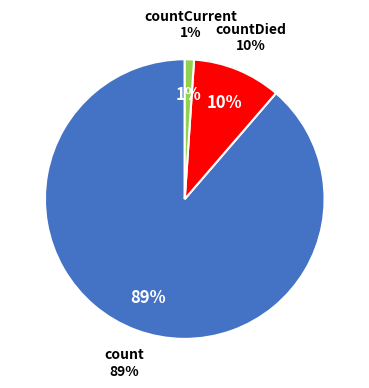

What is the change in value from count to countDied?

-102036